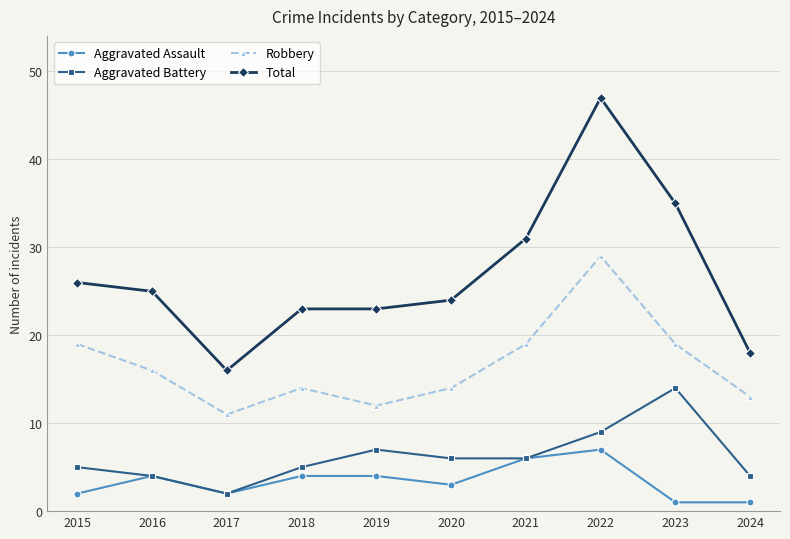

What is the value of the Aggravated Assault point at the 10th from the left?

1